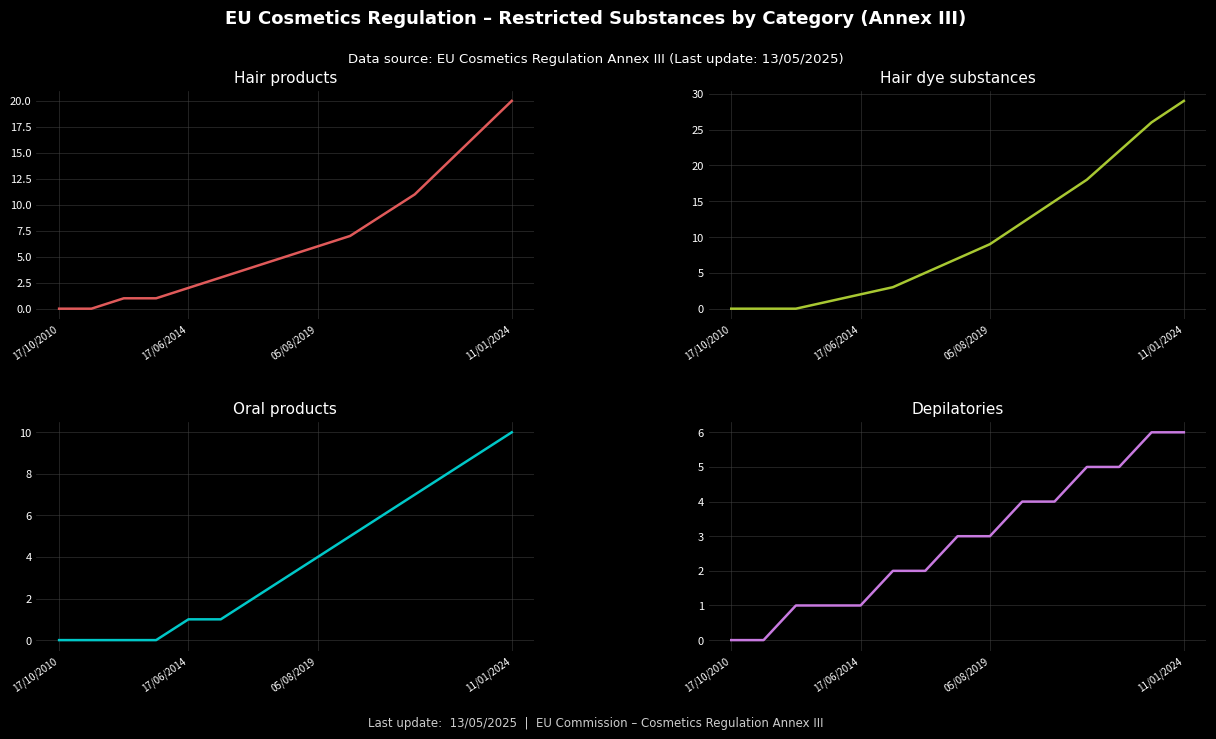

Between 4 and 13, which is larger?

13